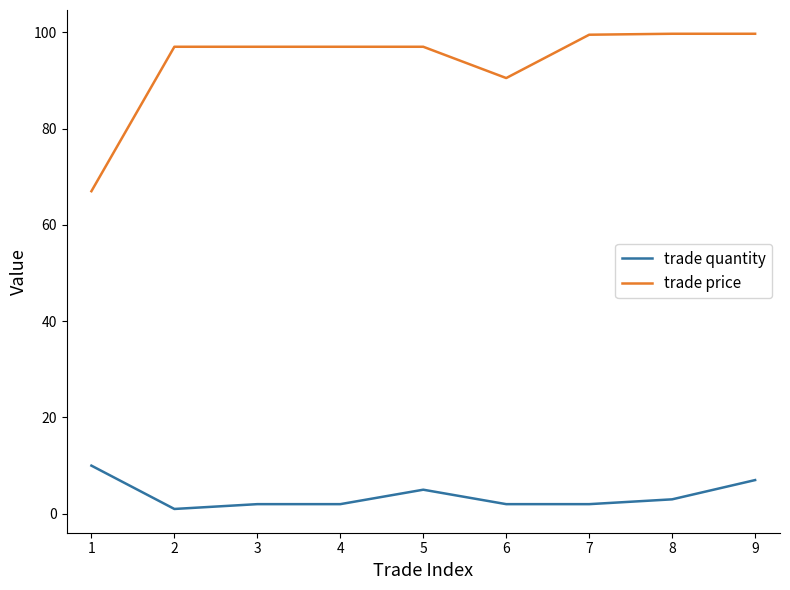

Which series has the largest range (max minus min)?

trade price